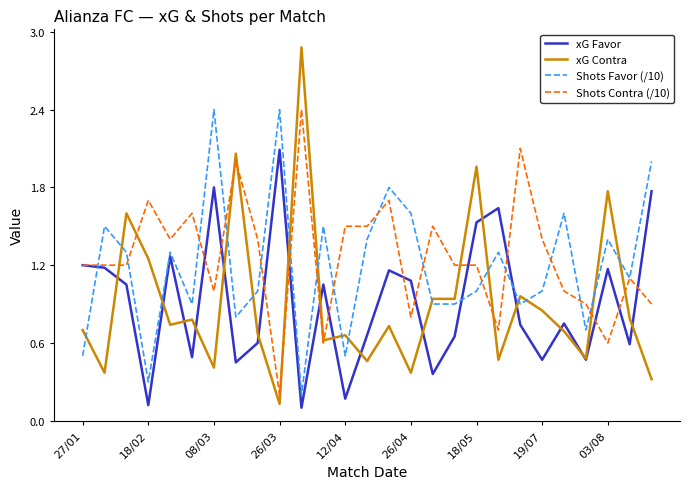

Count the number of data series in this chart.

4